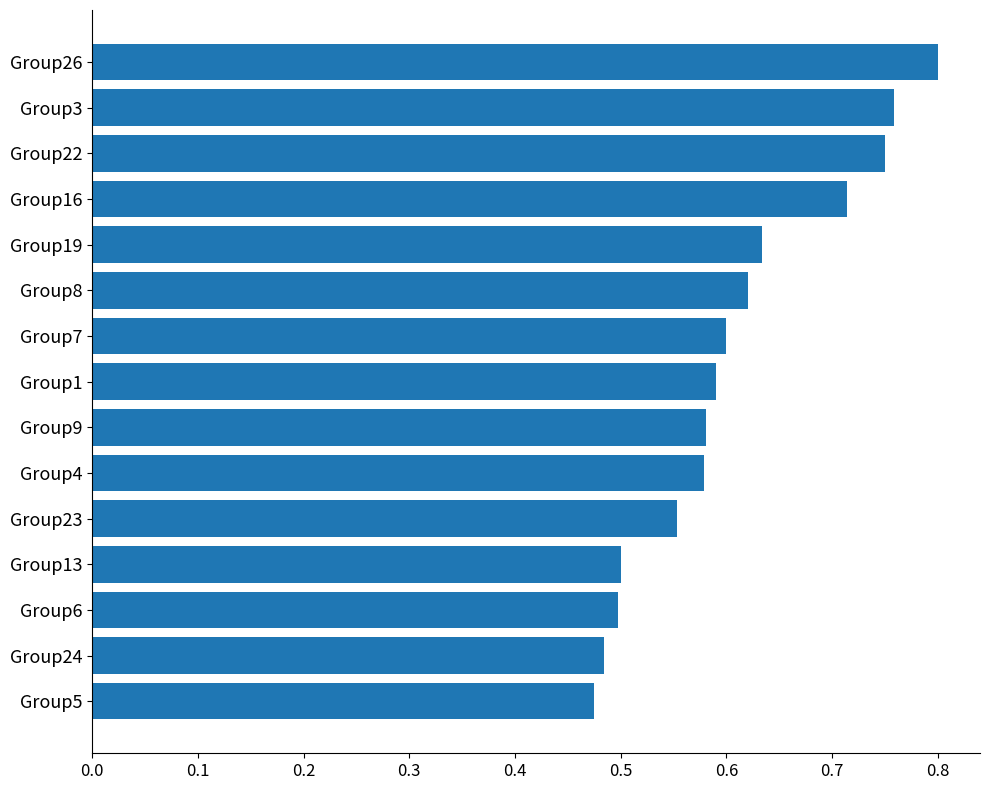

Where is the data nearest to the value 0?

Group5